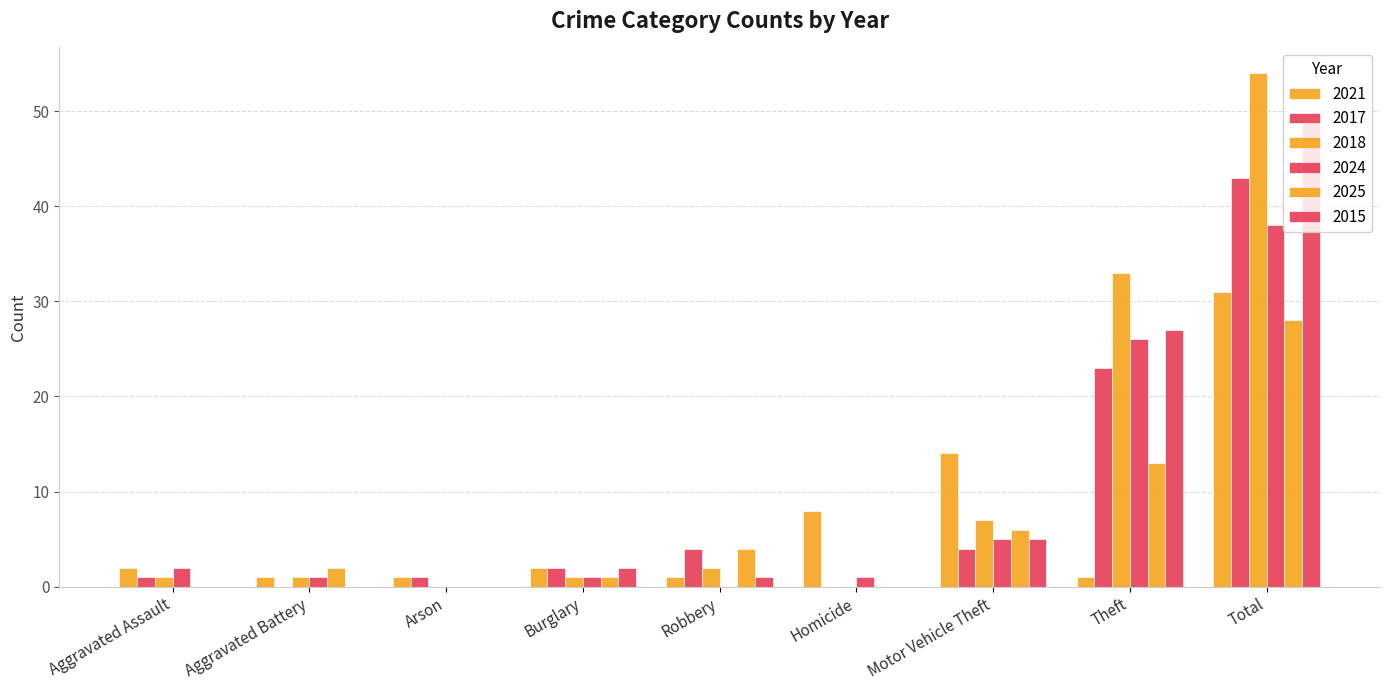

The 2025 series shows -11 at Arson. True or false?

False